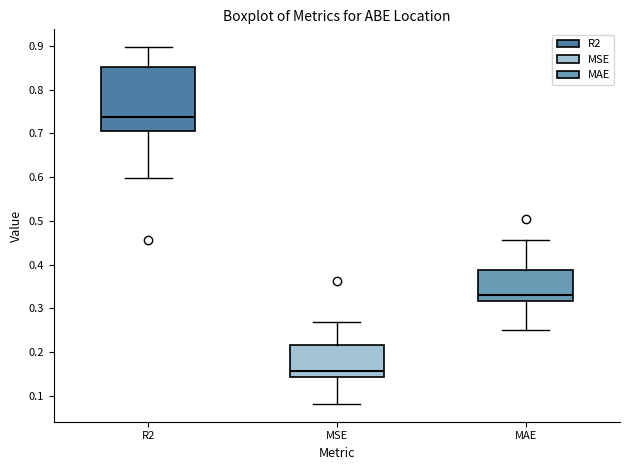

Reading left to right, transcribe this box plot: for each box, give where its median line is, the range the box spans, and where its two whiskers end, as read against the y-axis. The values are not printed on the chart, so give them approximately, as read against the axis.

R2: median 0.74, box 0.71 to 0.85, whiskers 0.60 to 0.90
MSE: median 0.16, box 0.14 to 0.22, whiskers 0.08 to 0.27
MAE: median 0.33, box 0.32 to 0.39, whiskers 0.25 to 0.46